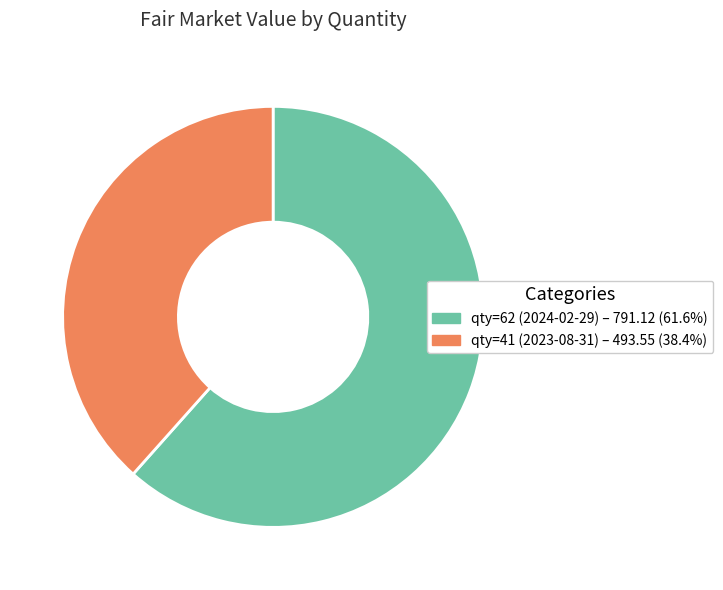

Count the number of slices in the pie.

2